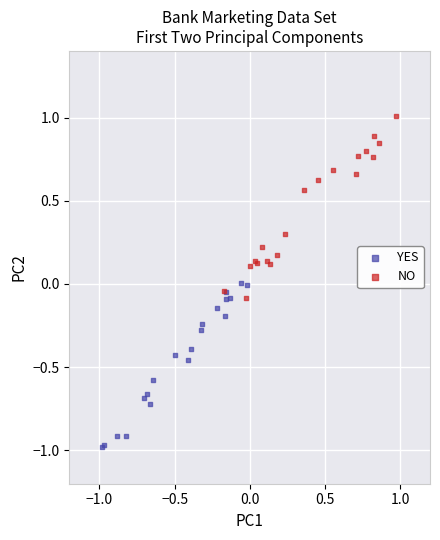

Which series reaches the minimum Y coordinate?

YES